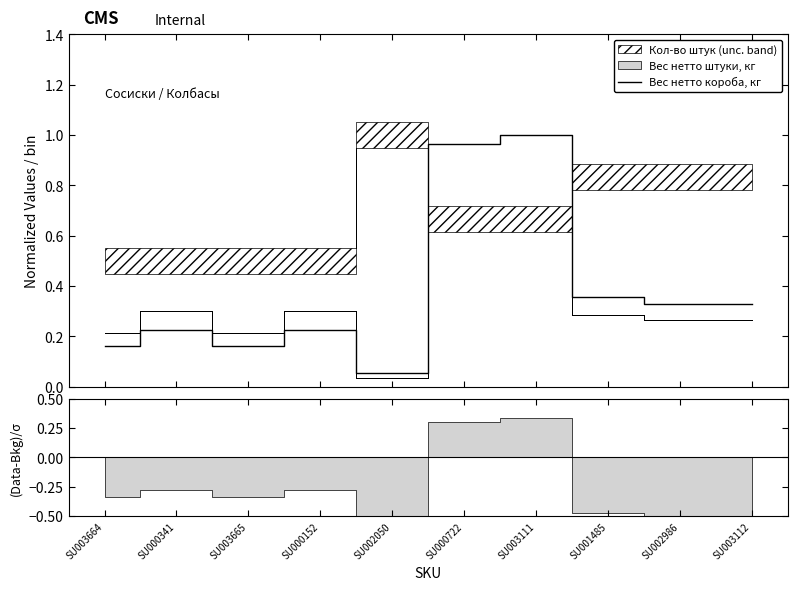

What is the label of the 8th point from the right?

SU003665